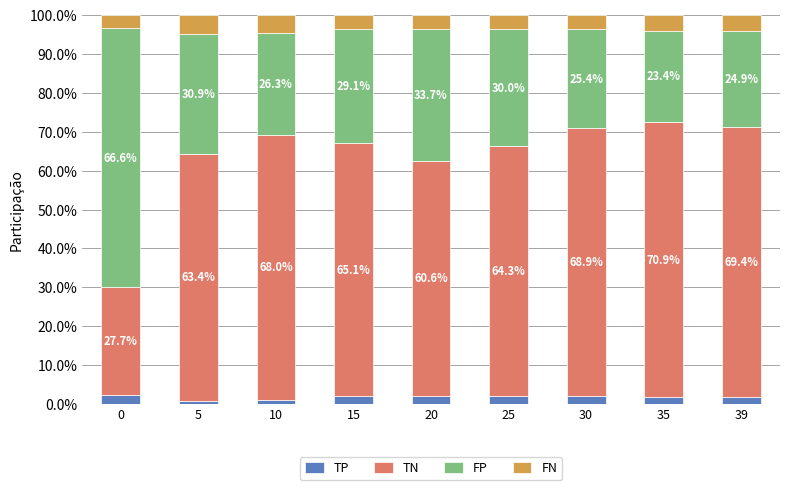

What is the total value across all series at 0?

100.0